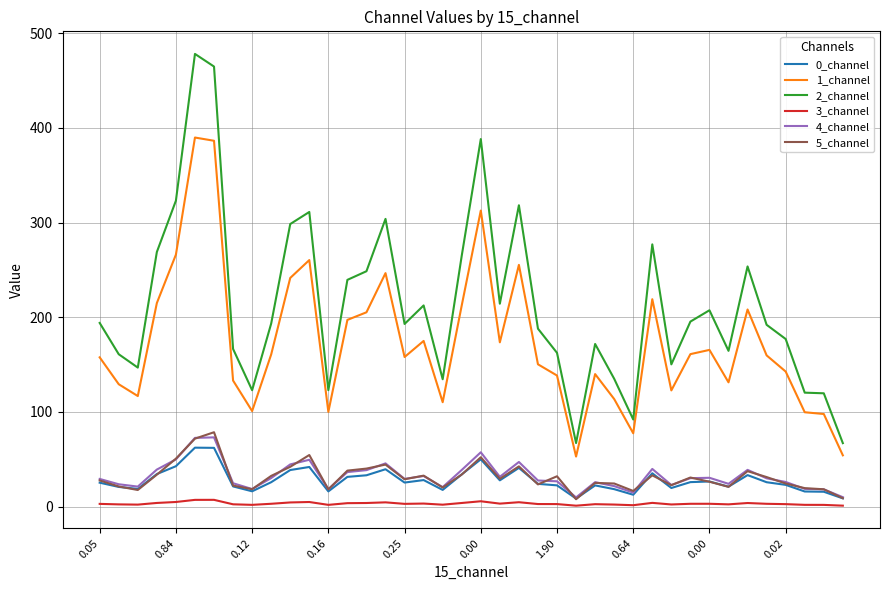

True or false: 1_channel and 2_channel intersect in this chart.

False